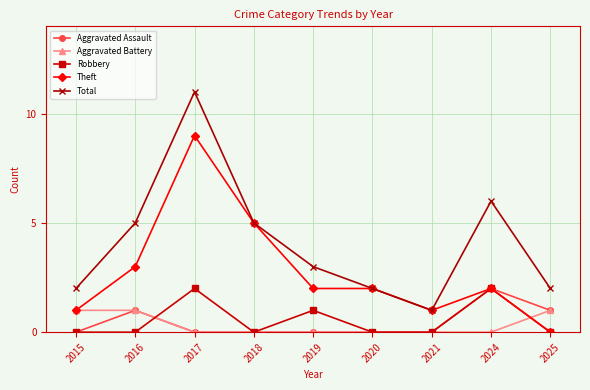

What is the difference between the highest and lowest values at 2016?

5